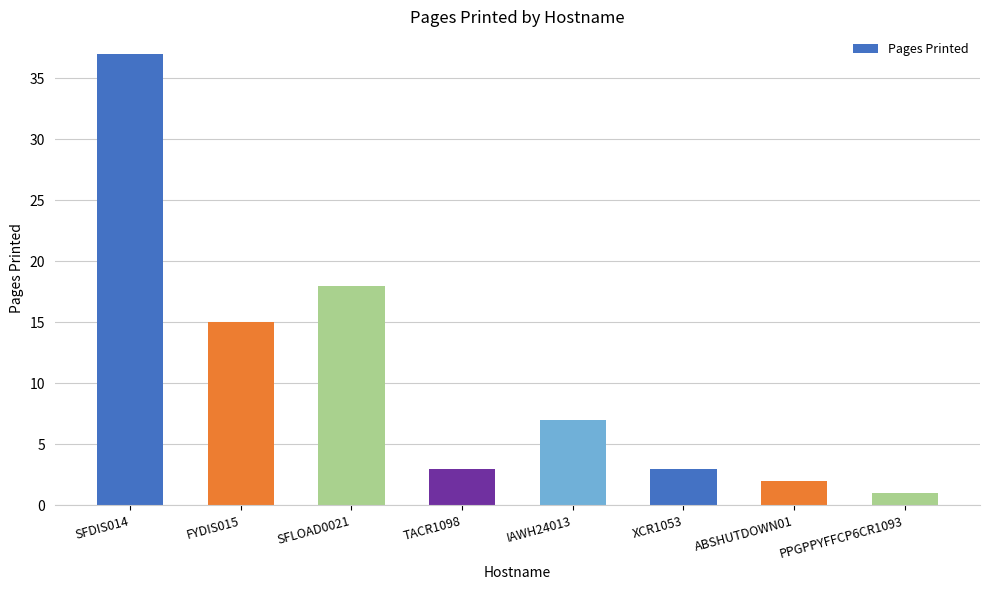

The chart shows a value of 3 at XCR1053. True or false?

True